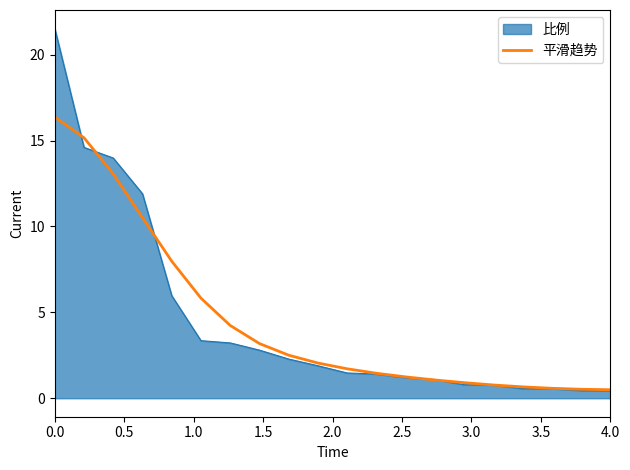

List the series in order of their peak value, lowest first.

平滑趋势, 比例